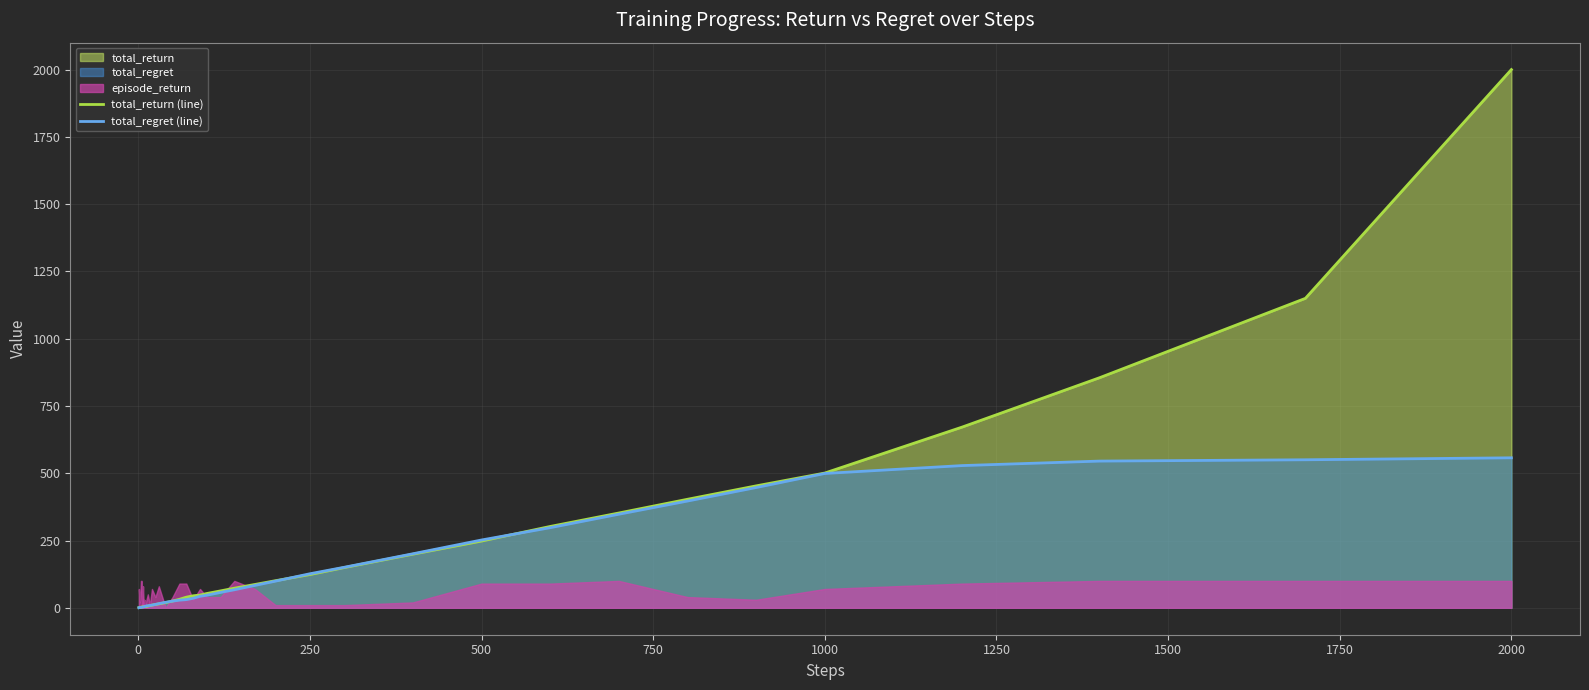

What is the maximum value for total_regret (line)?

557.4